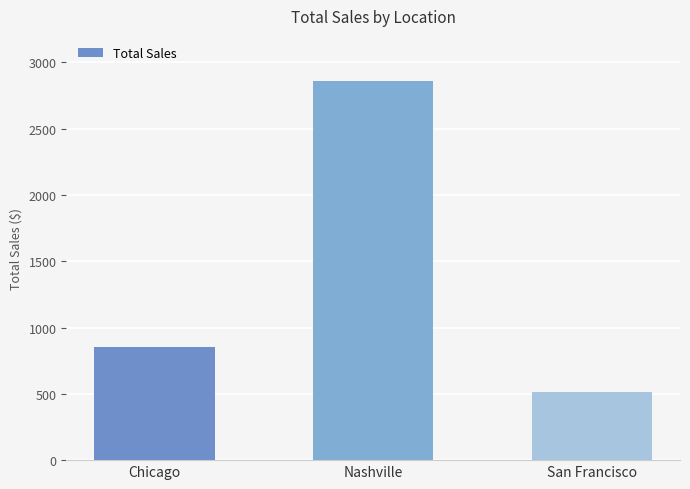

What is the sum of all values?

4228.2